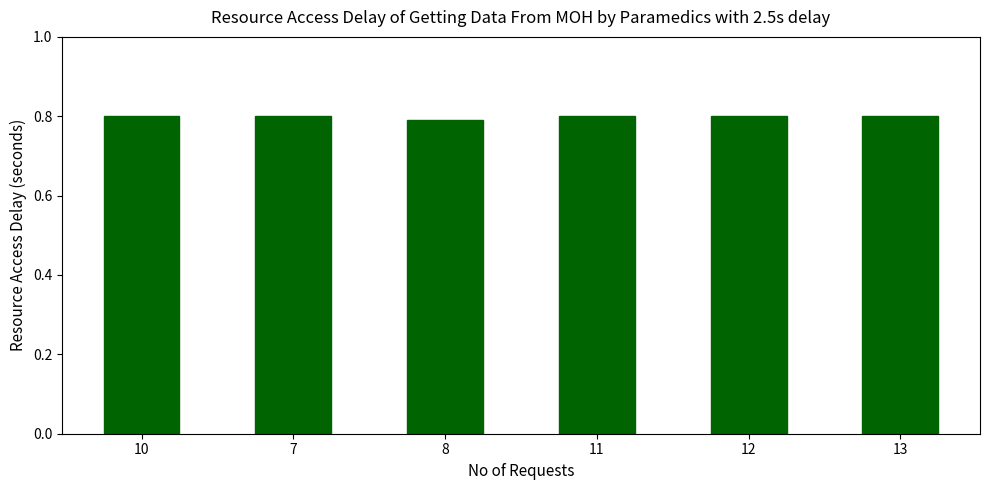

Is it true that the value at 11 is 1.3?

False